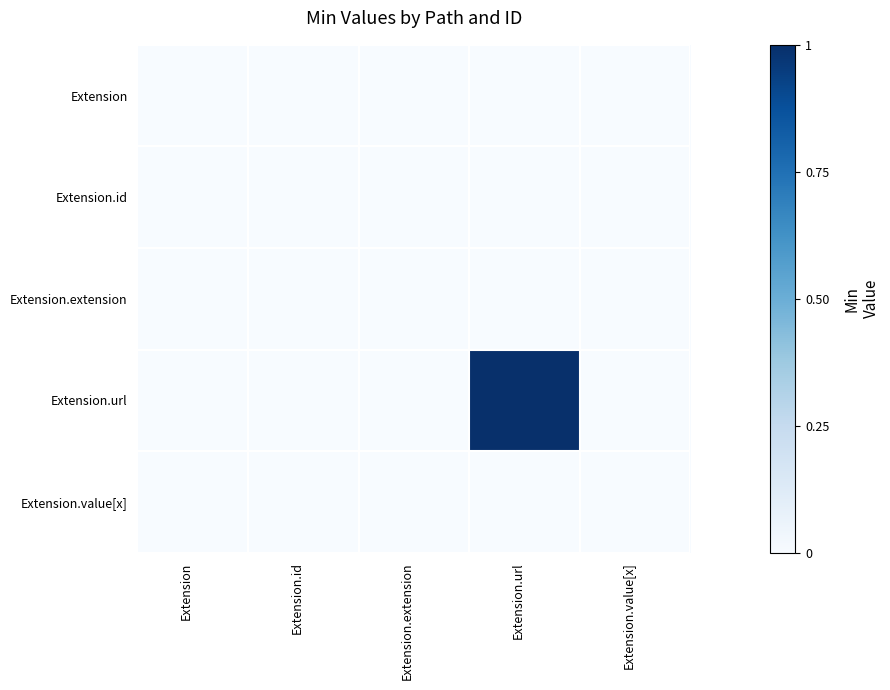

Which label corresponds to the smallest value in the chart?

Extension